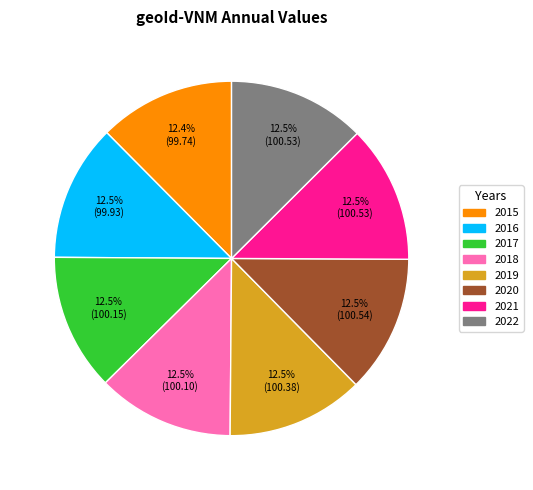

What portion of the pie excludes 2016?

87.5%